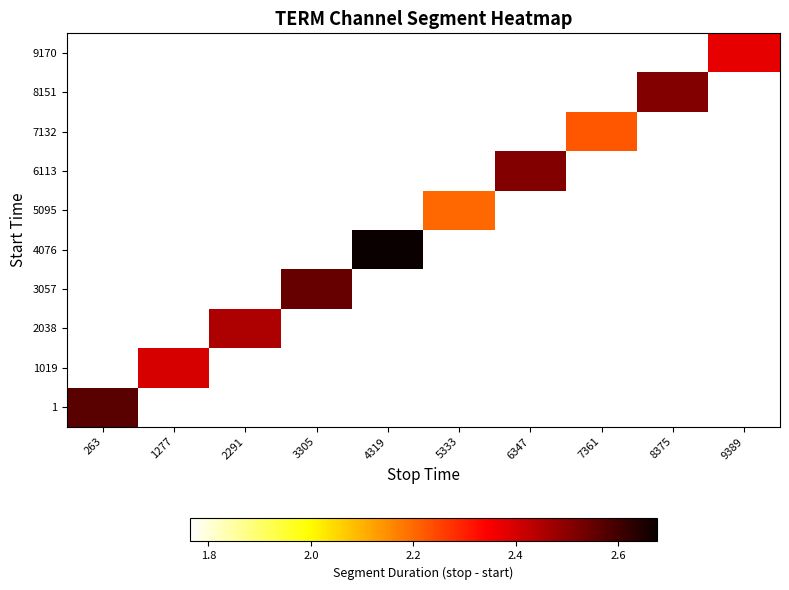

Rank the series at 263 from lowest to highest value.

1, 1019, 2038, 3057, 4076, 5095, 6113, 7132, 8151, 9170